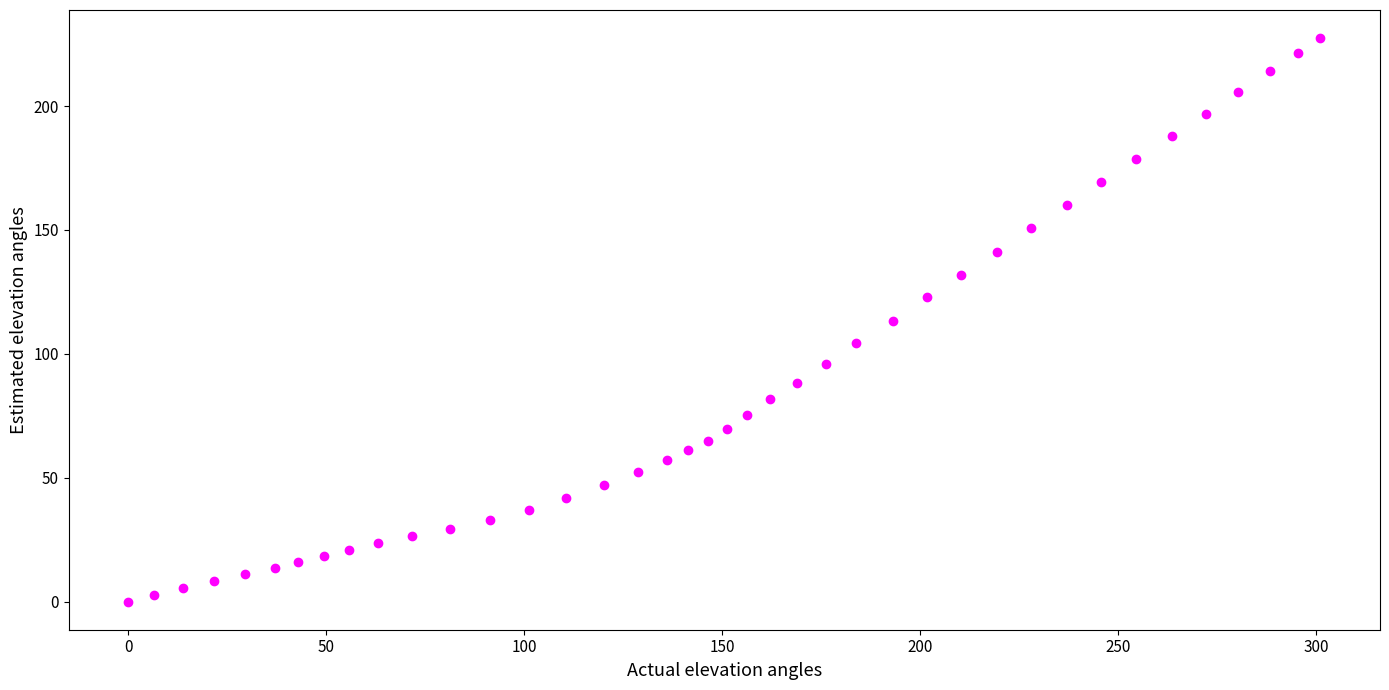

What is the range of X values (max minus min)?

301.0